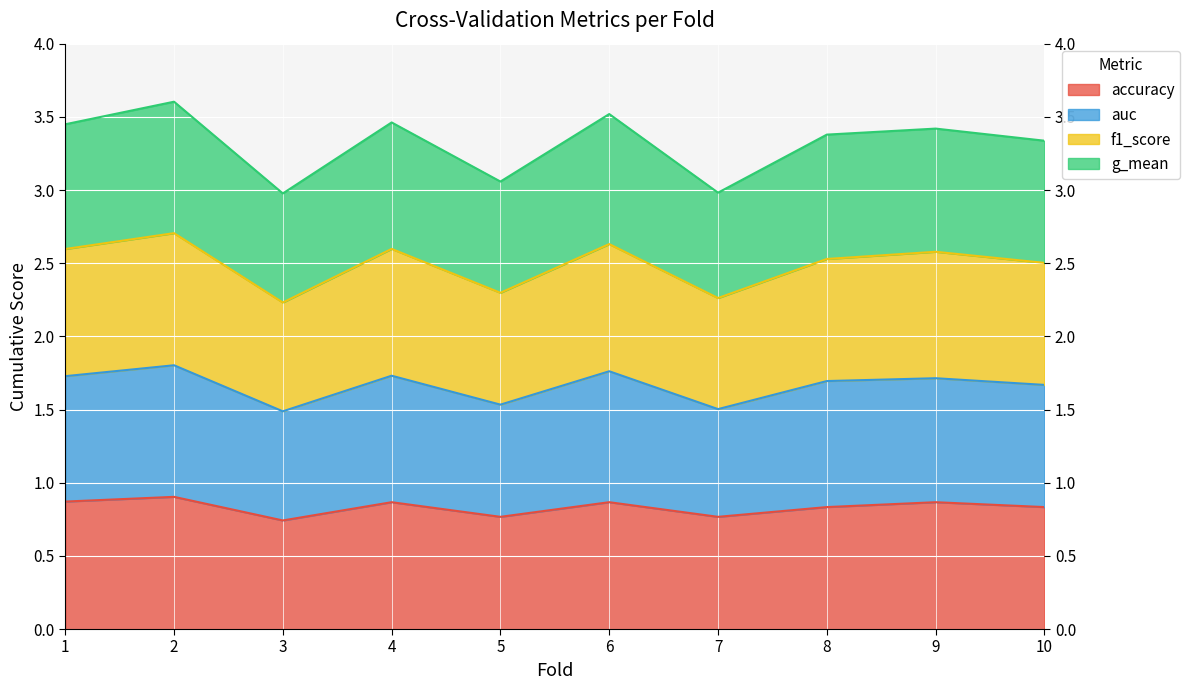

Where is f1_score nearest to the value 2?

3